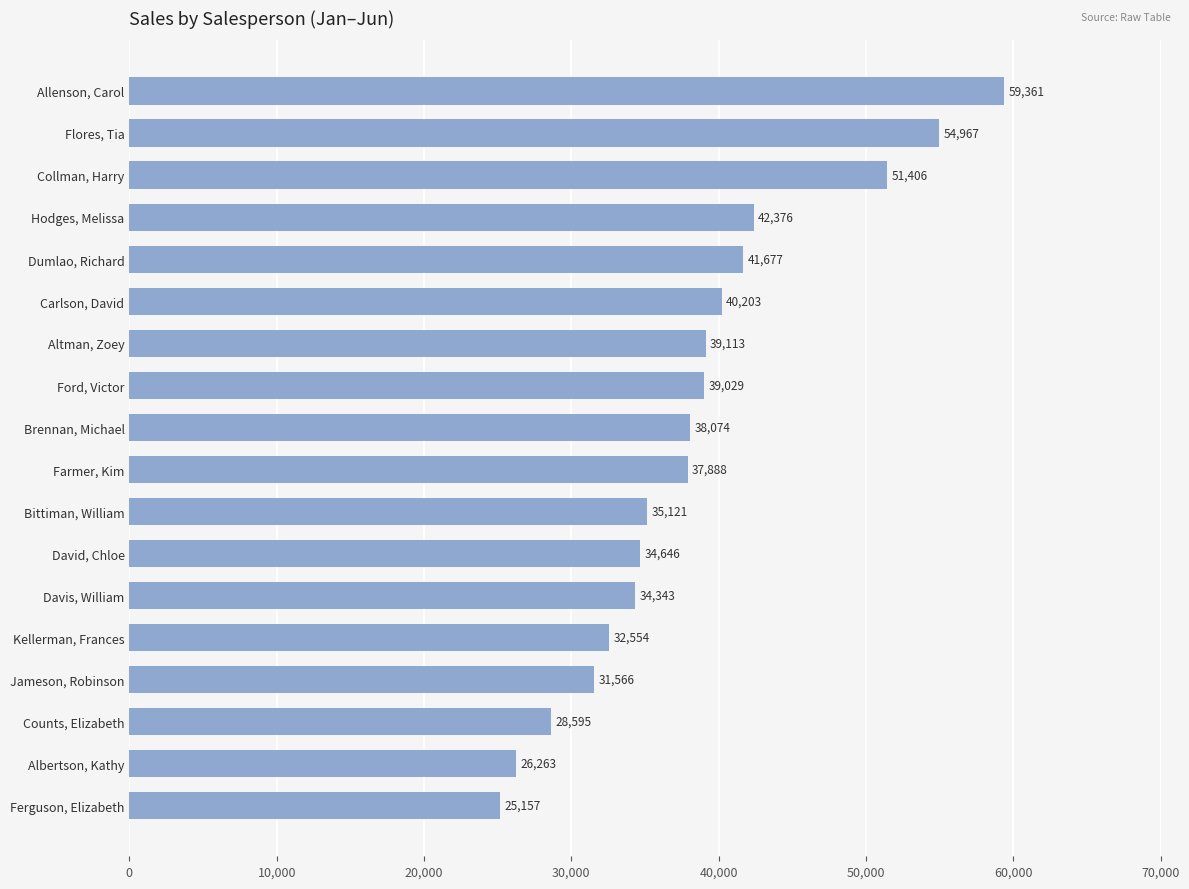

Rank the categories by value from highest to lowest.

Allenson, Carol, Flores, Tia, Collman, Harry, Hodges, Melissa, Dumlao, Richard, Carlson, David, Altman, Zoey, Ford, Victor, Brennan, Michael, Farmer, Kim, Bittiman, William, David, Chloe, Davis, William, Kellerman, Frances, Jameson, Robinson, Counts, Elizabeth, Albertson, Kathy, Ferguson, Elizabeth